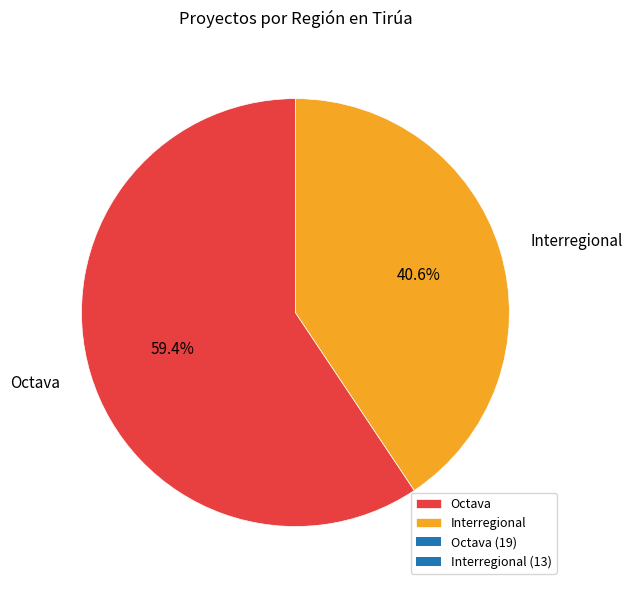

To the nearest percent, what is the combined percentage of Interregional and Octava?

100%